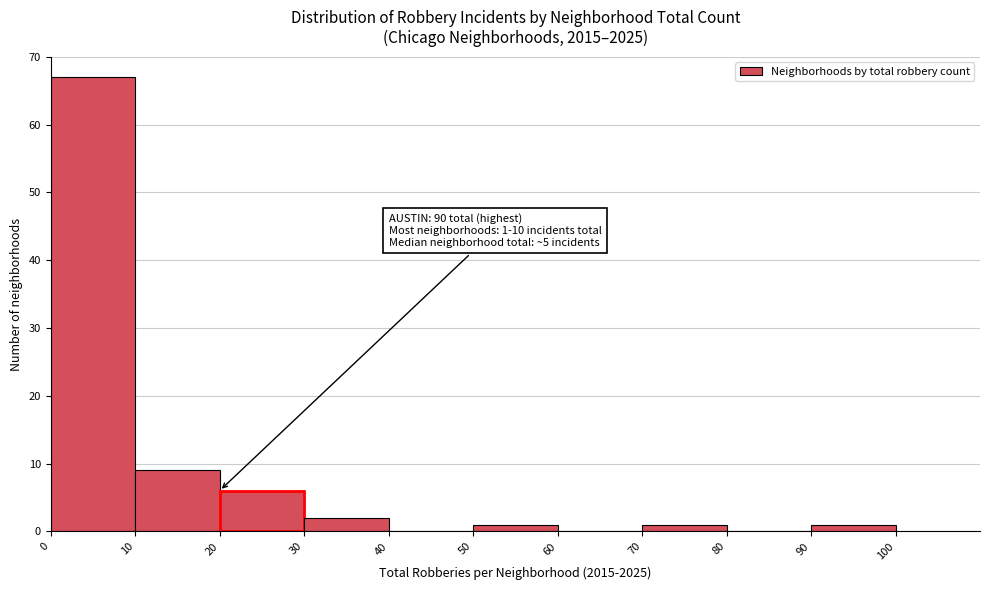

Which range on the x-axis has the tallest bar?

0 to 10